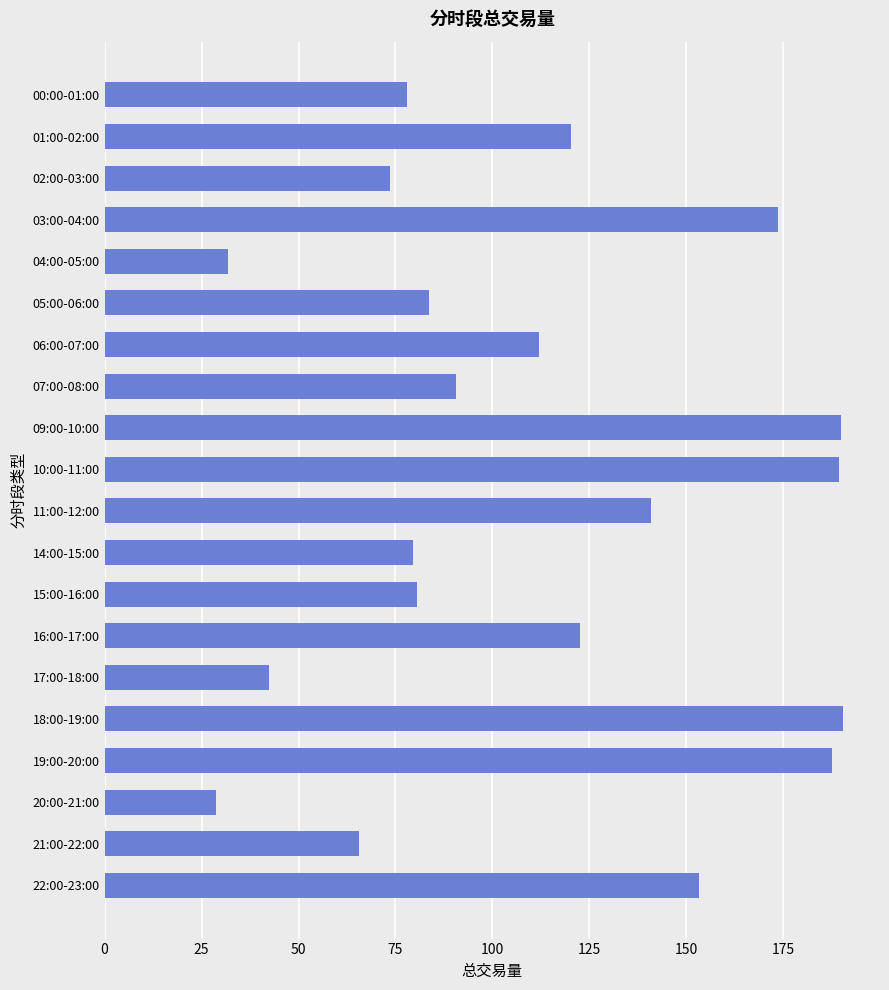

What is the change in value from 03:00-04:00 to 16:00-17:00?

-51.0